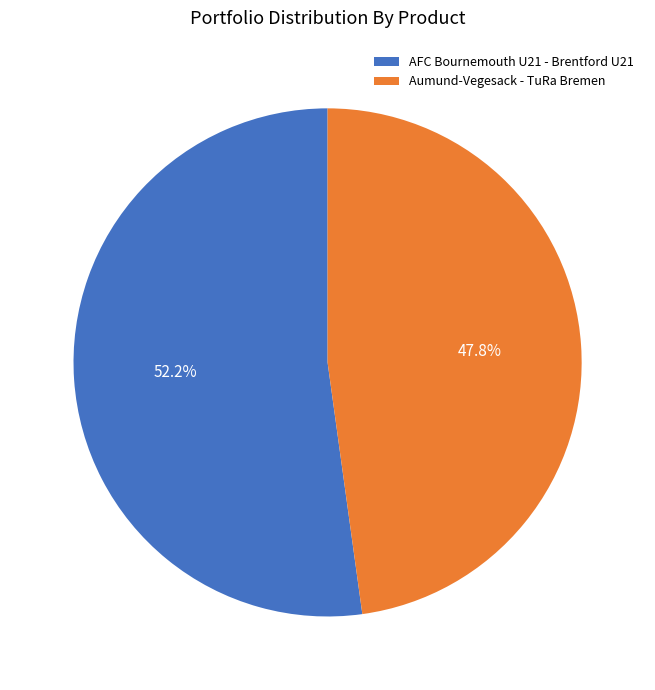

To the nearest percent, what percentage of the pie is Aumund-Vegesack - TuRa Bremen?

48%